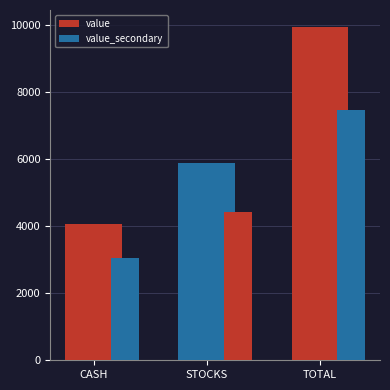

Is the value of value at TOTAL greater than the value of value_secondary at TOTAL?

Yes